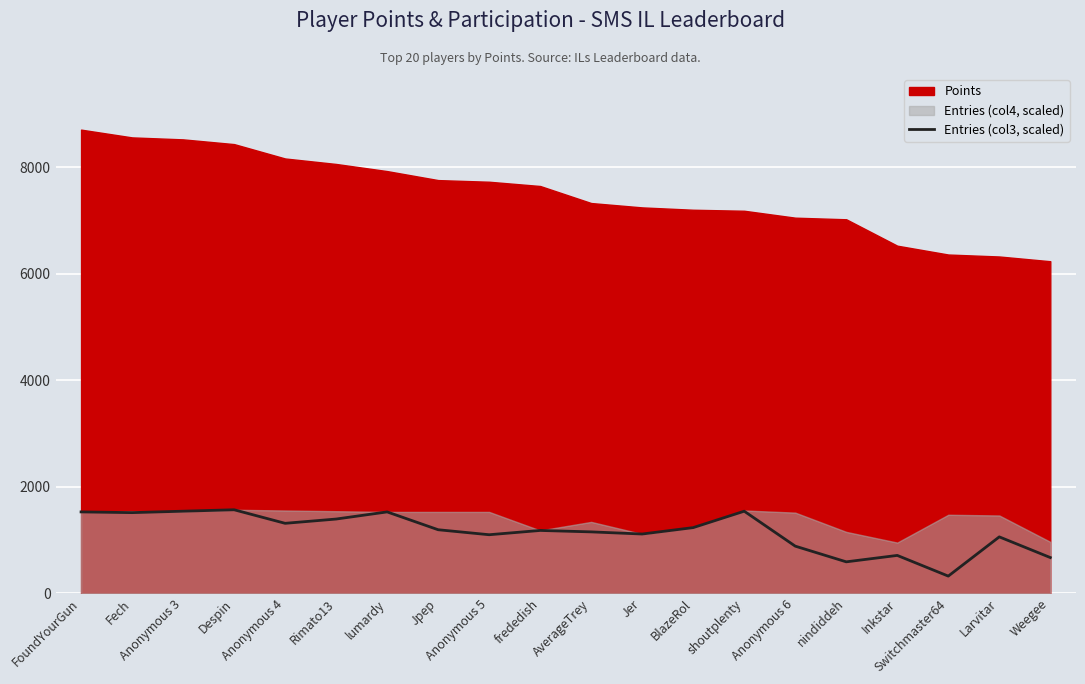

What is the minimum value shown in the chart?

321.5